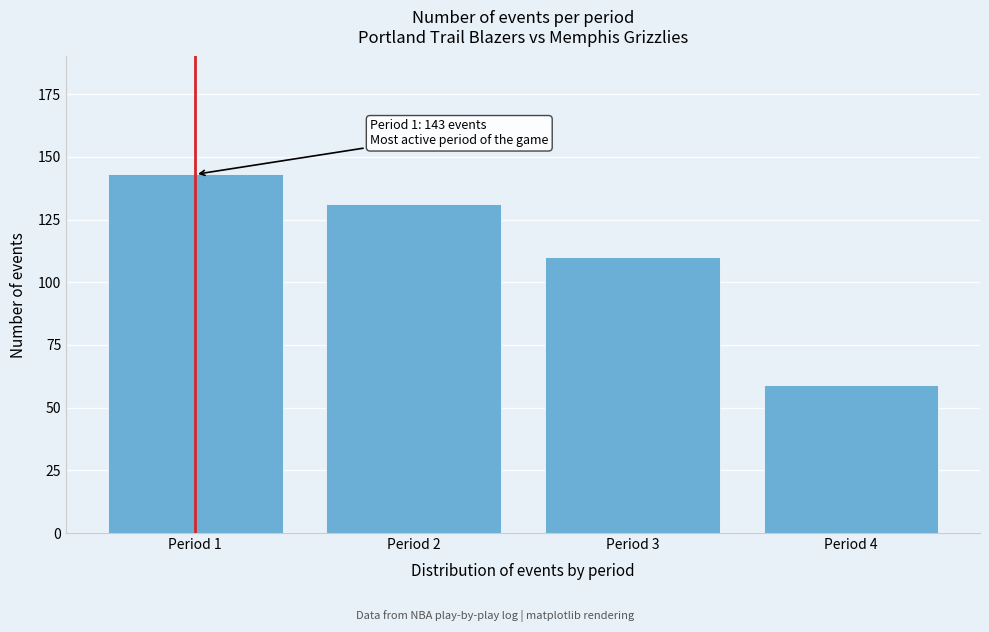

Reading left to right, extract all data points from this chart.

143	131	110	59